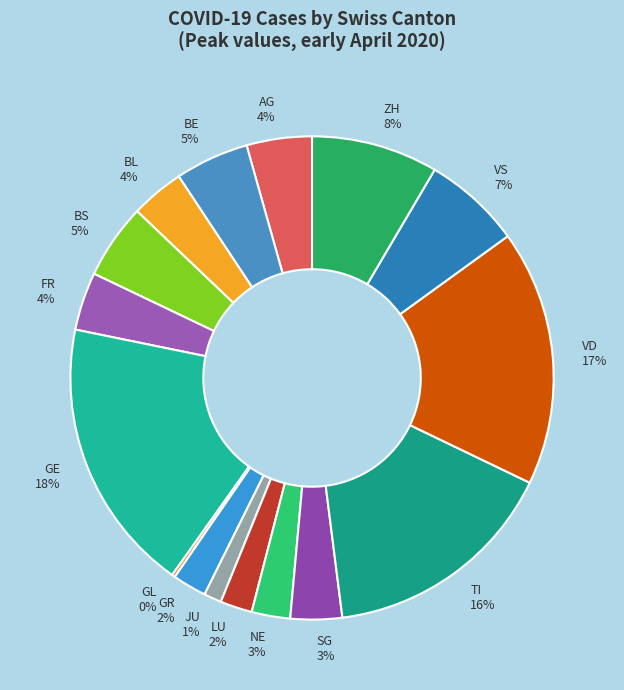

Between BE and FR, which is larger?

BE